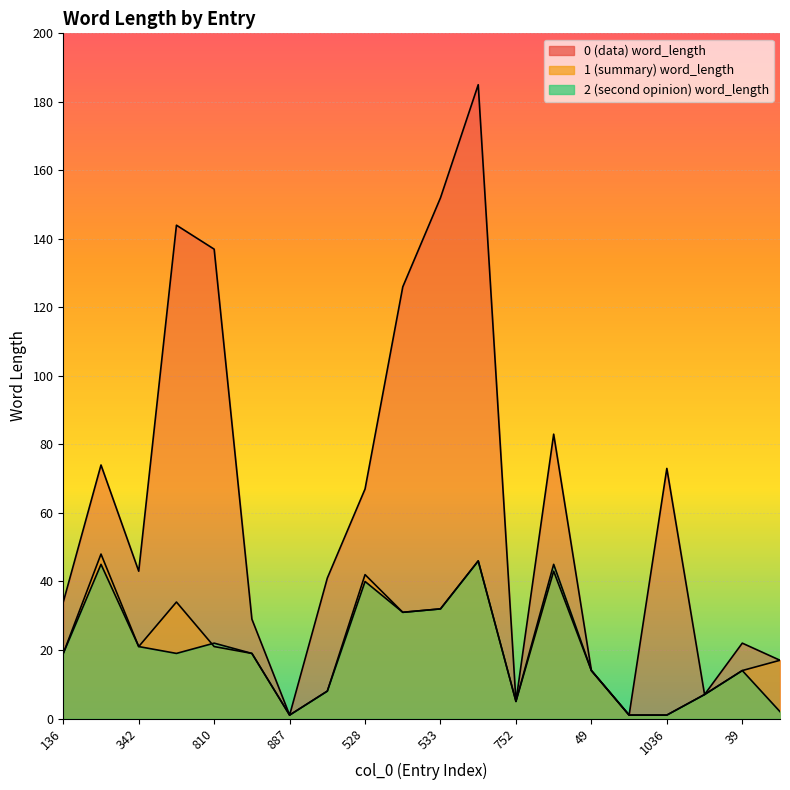

True or false: 0 (data) word_length and 1 (summary) word_length cross at least once.

False